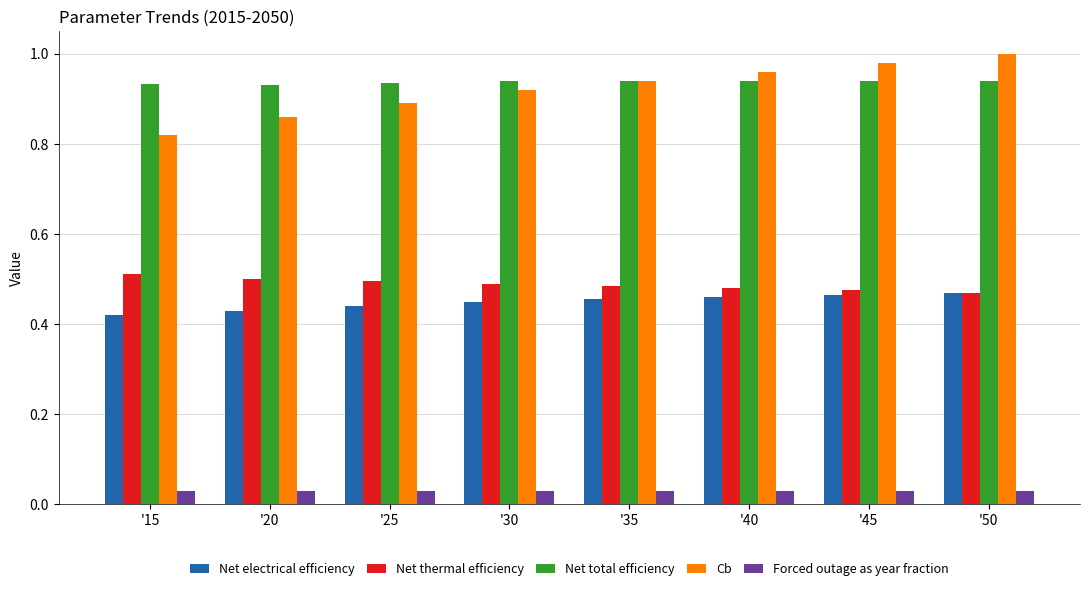

The Cb series shows 0.9 at '35. True or false?

True